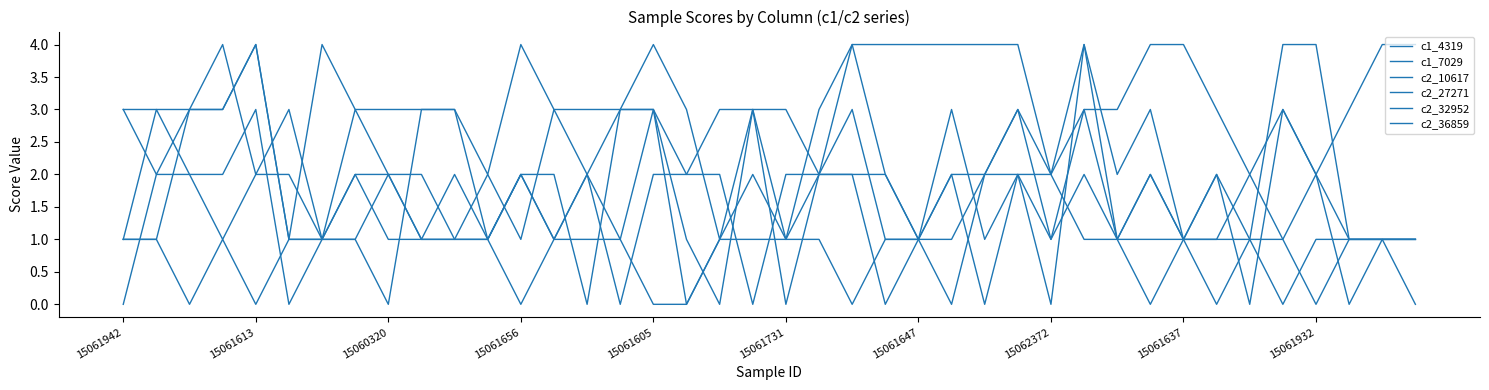

How many lines are shown in the chart?

6